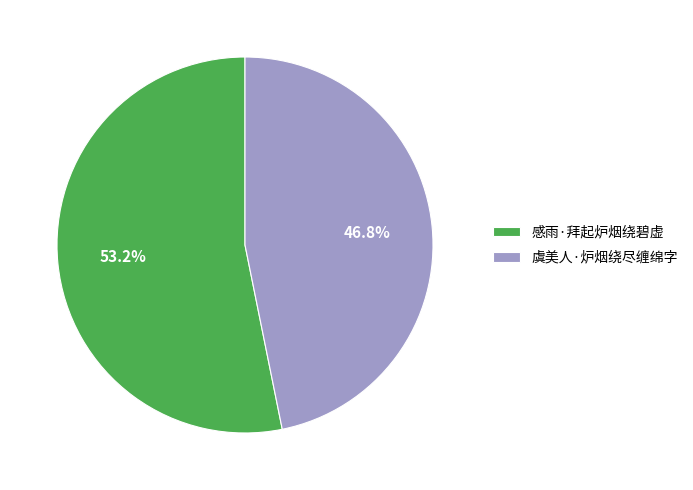

To the nearest percent, what percentage of the pie is 感雨·拜起炉烟绕碧虚?

53%